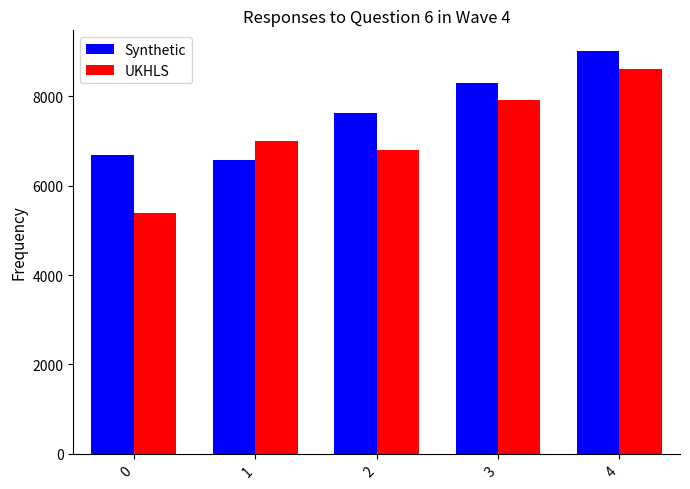

What is the sum of all UKHLS values?

35710.6